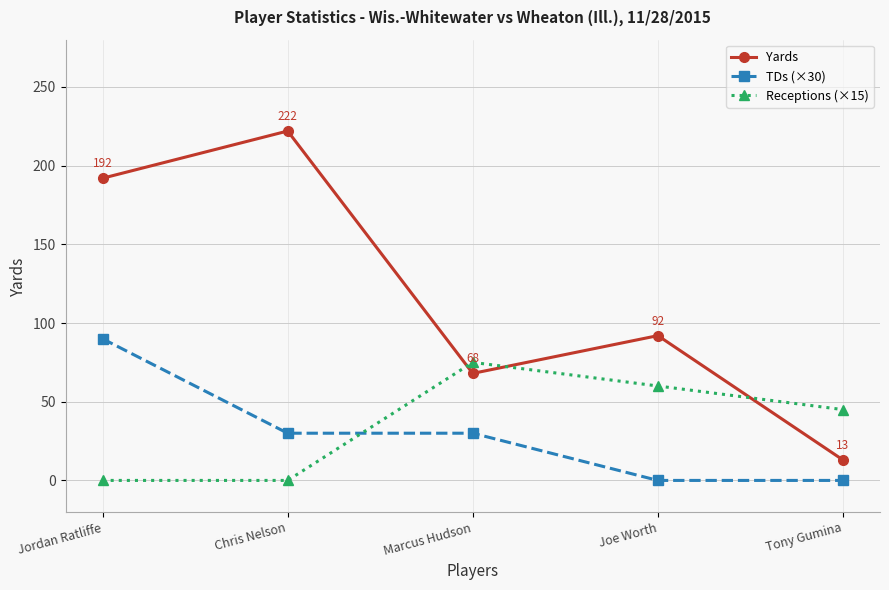

The value of Yards at Jordan Ratliffe is 192. True or false?

True